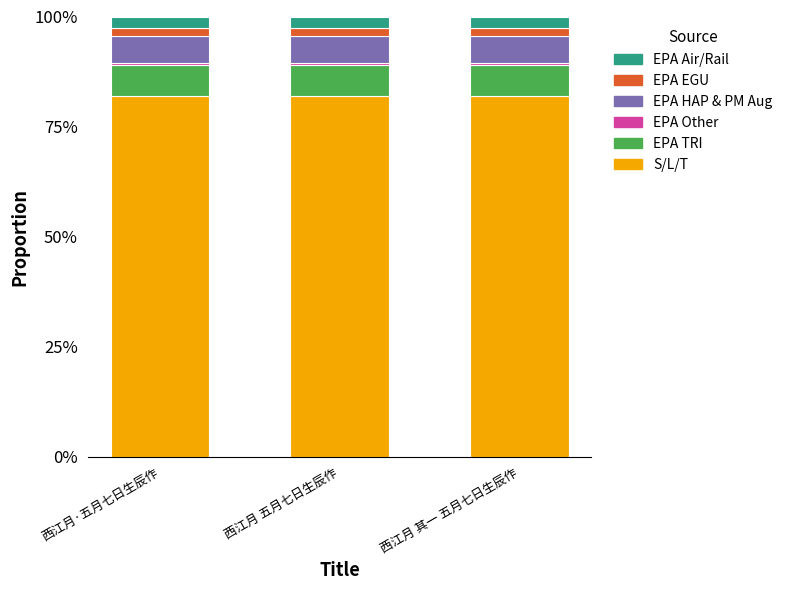

The S/L/T series shows 0.8 at 西江月 五月七日生辰作. True or false?

True